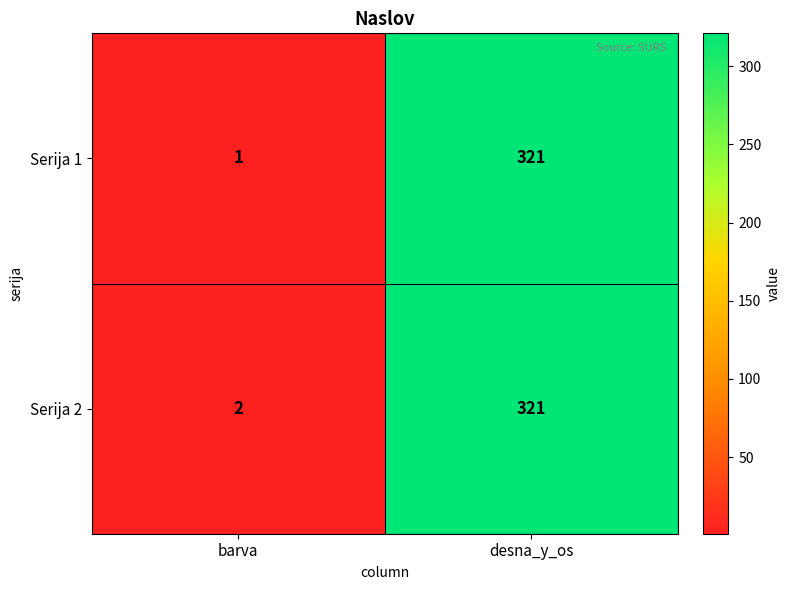

Between barva and desna_y_os, which series saw the biggest shift?

Serija 1